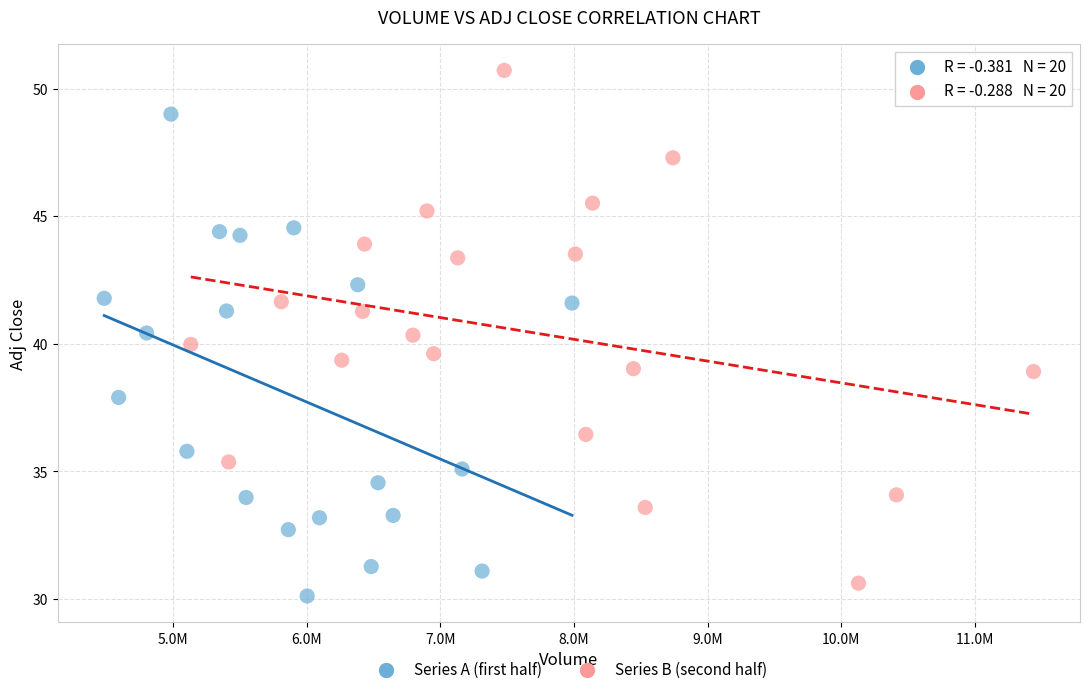

What are all the series names shown in the legend?

Series A (first half), Series B (second half)